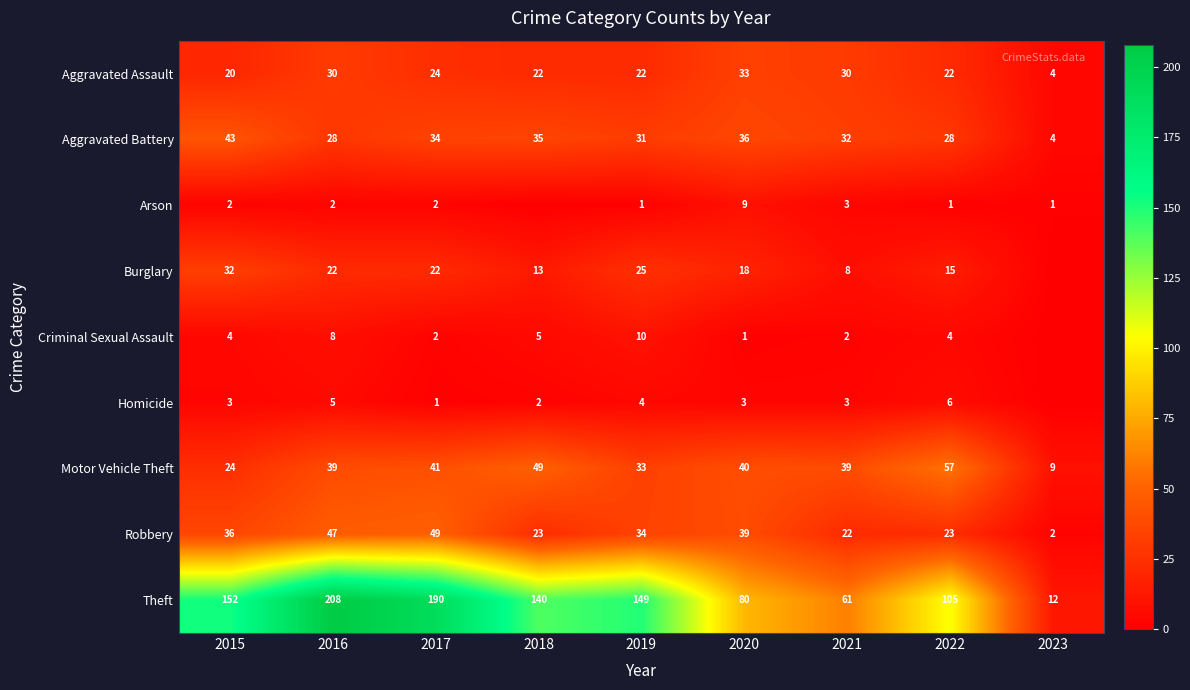

Is it true that Aggravated Assault equals 33 at 2017?

False